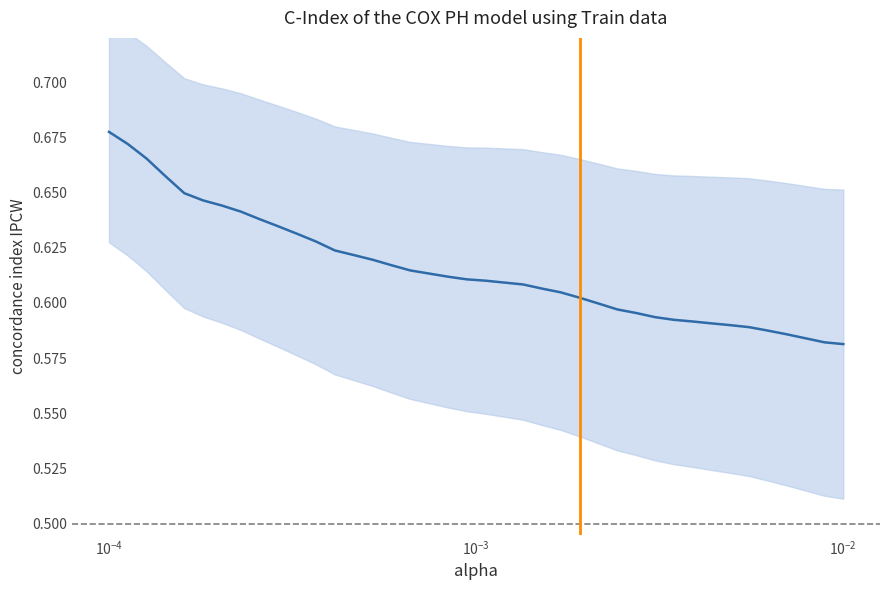

True or false: there are more than 2 points higher than both neighbors.

False